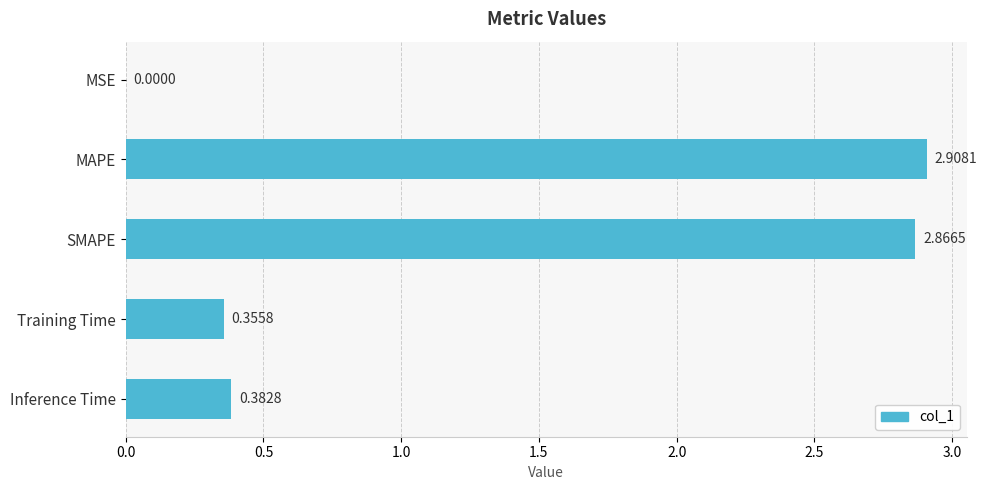

What is the sum of the values at Inference Time and Training Time?

0.7